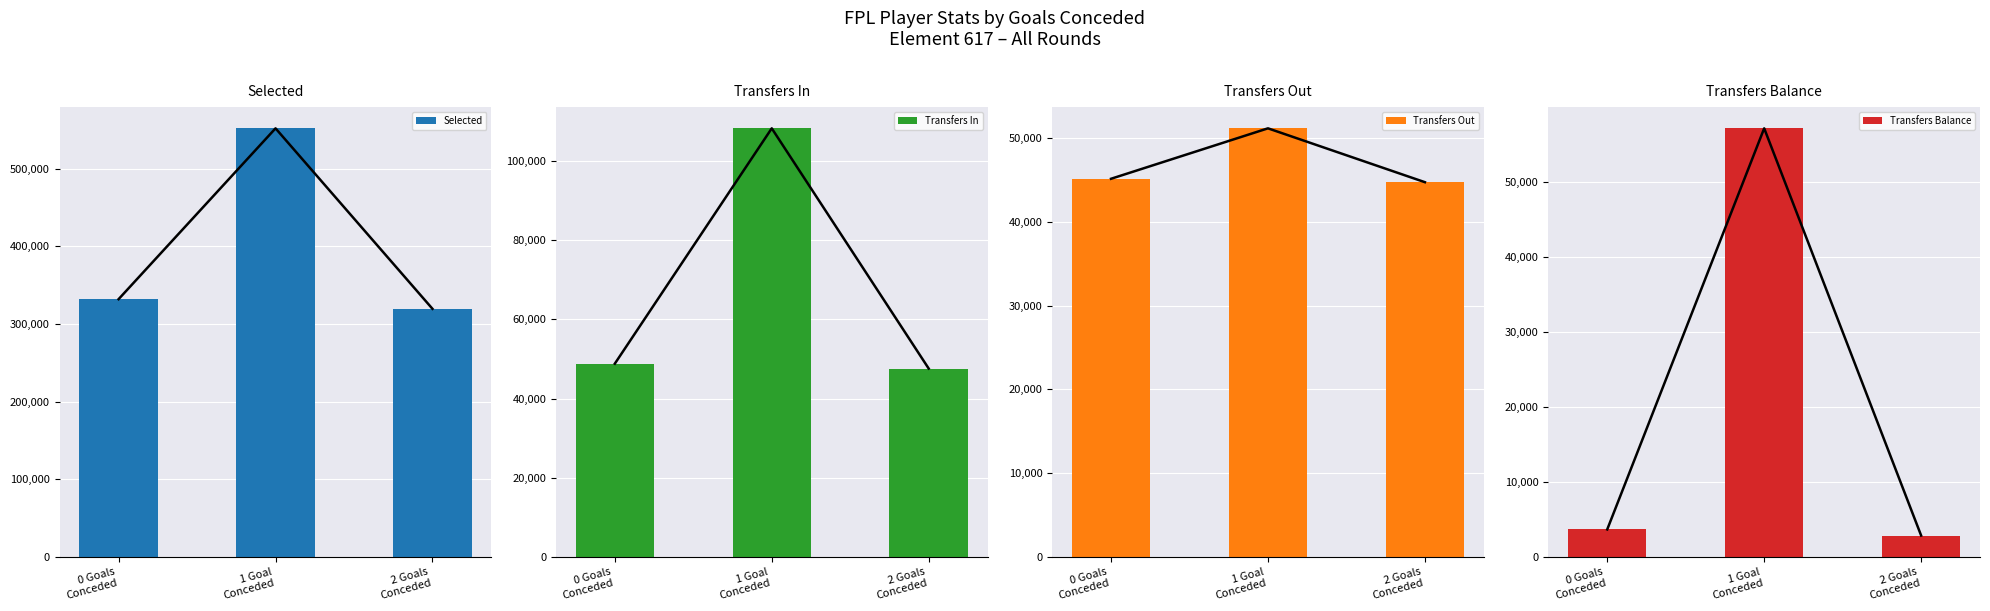

At which label does Transfers In first exceed 48801?

0 Goals
Conceded